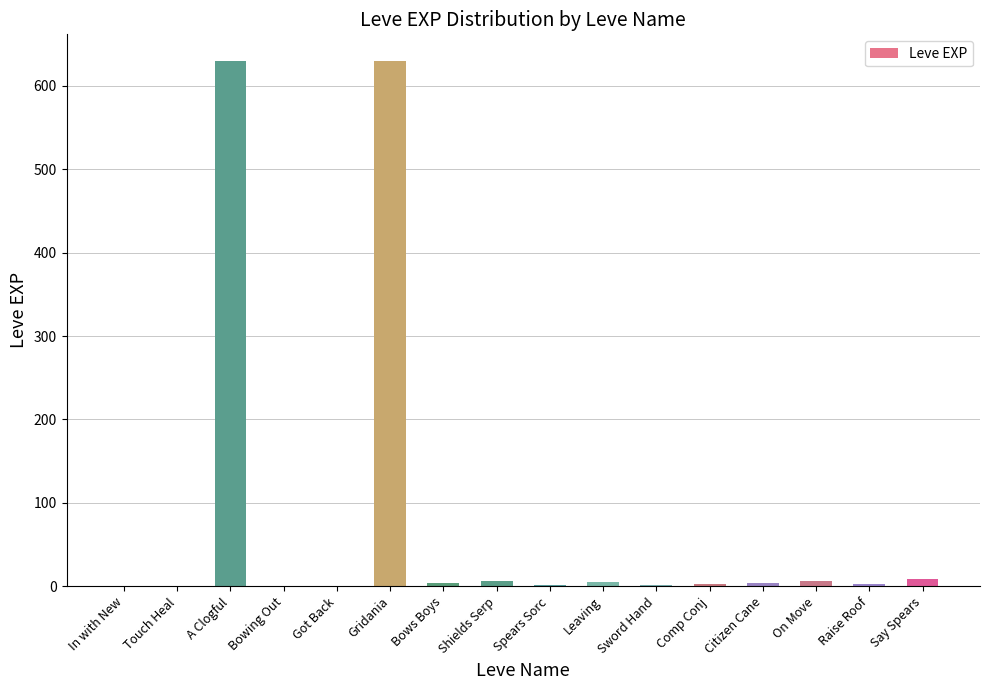

What is the greatest value displayed?

630